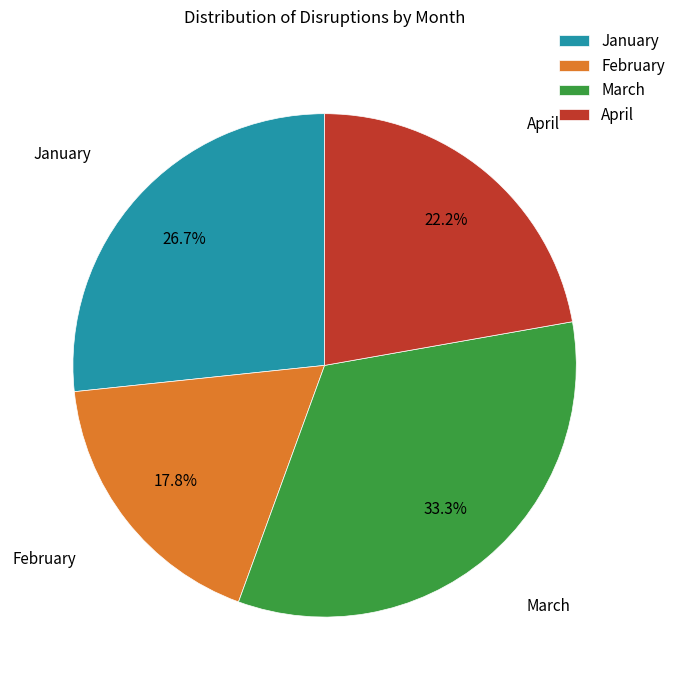

To the nearest percent, what portion does April represent?

22%